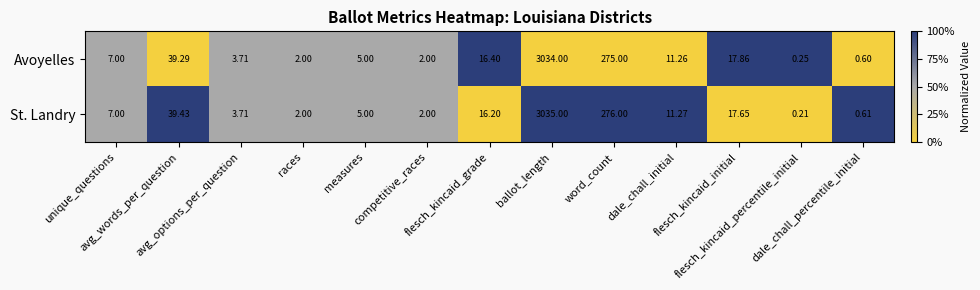

Which series has the widest spread of values?

St. Landry